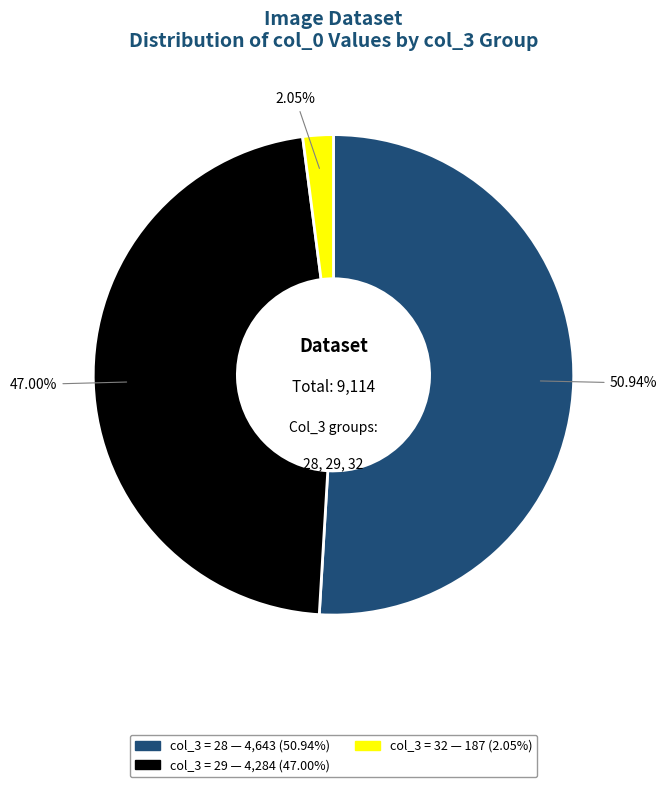

Does any single category account for the majority?

Yes